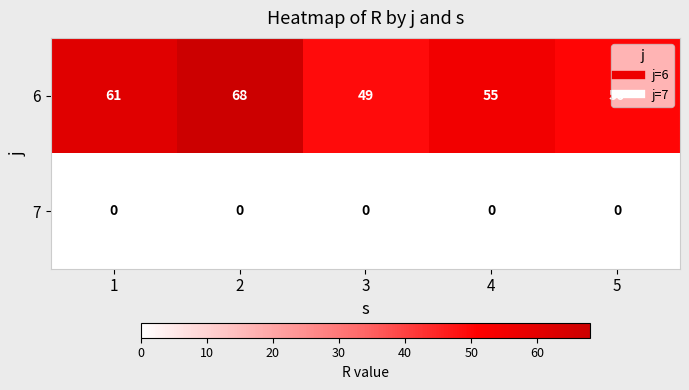

Is the value of 7 at 5 greater than the value of 6 at 4?

No